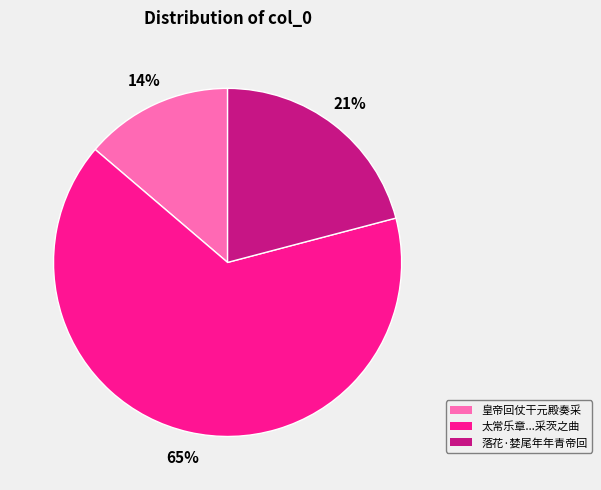

How many segments does this pie chart have?

3